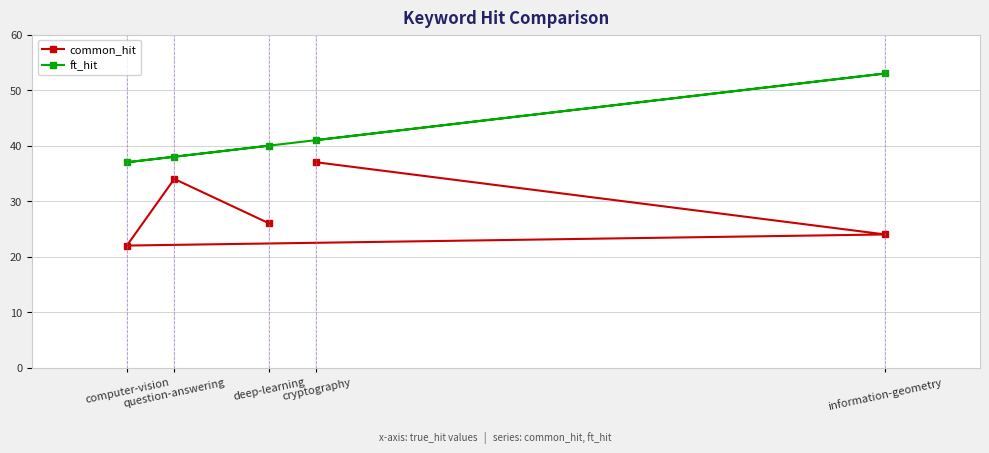

Count the common_hit values in the range 24 to 34.

3